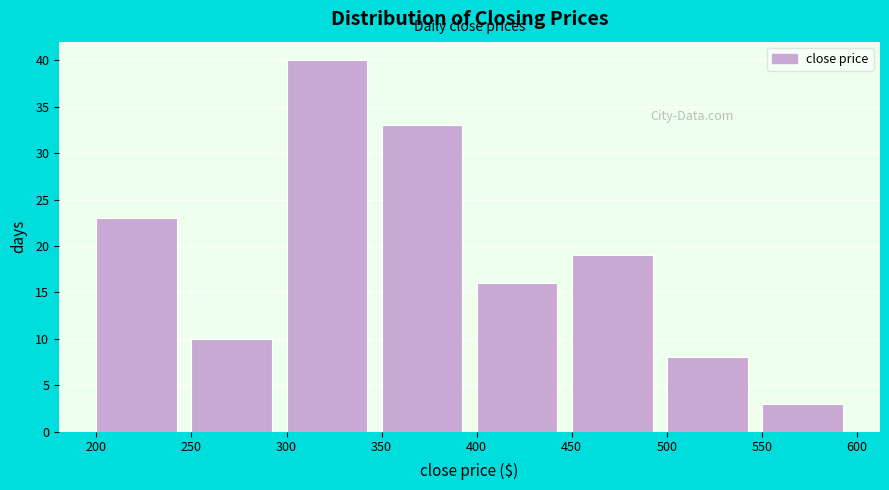

Reading left to right, transcribe this chart: for each bar, give the range it covers on the x-axis and its height. The values are not printed on the chart, so give them approximately, as read against the axis.

200 to 250: 23
250 to 300: 10
300 to 350: 40
350 to 400: 33
400 to 450: 16
450 to 500: 19
500 to 550: 8
550 to 600: 3